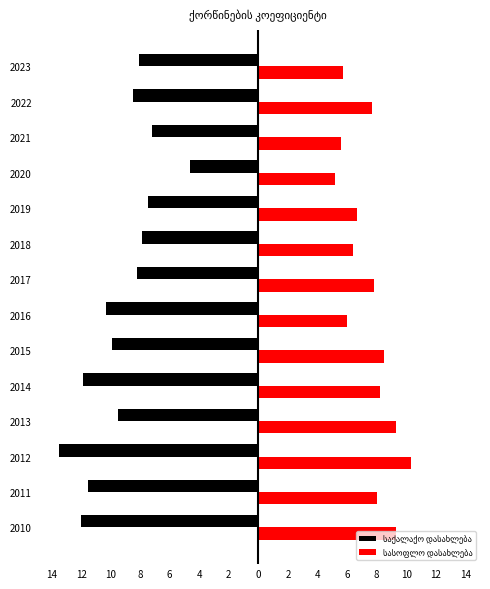

How many bars are there in total?

28